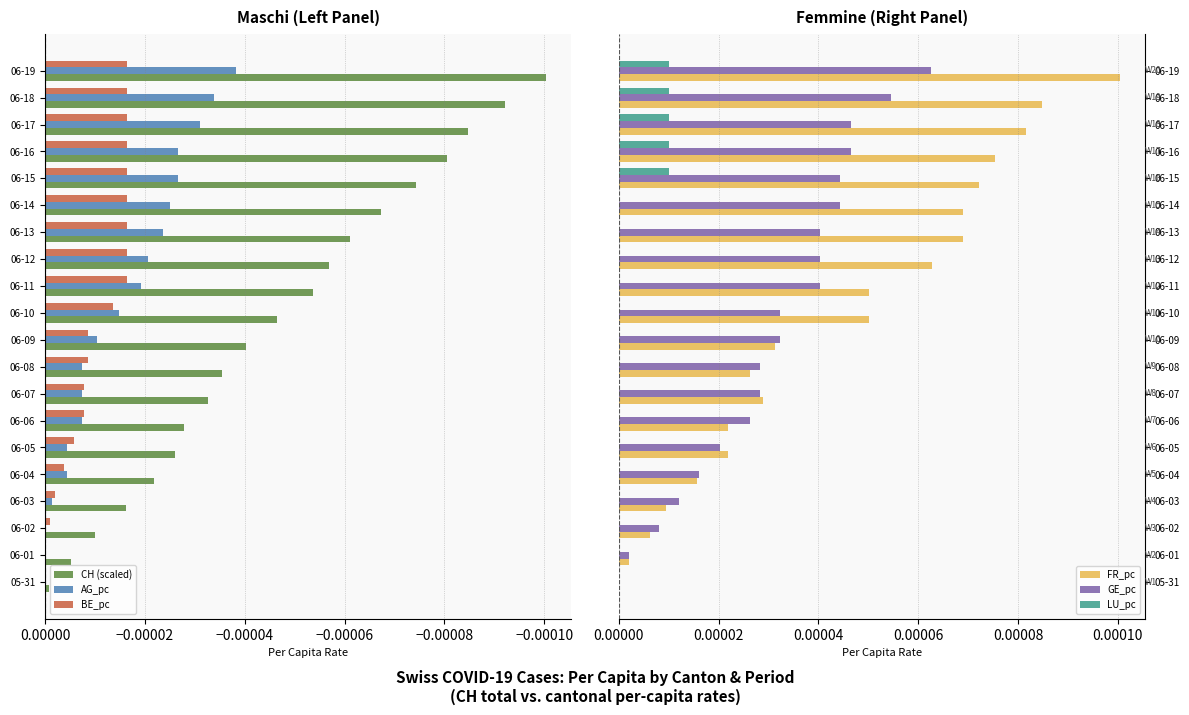

Rank the series at 06-19 from highest to lowest value.

FR_pc, GE_pc, LU_pc, BE_pc, AG_pc, CH (scaled)